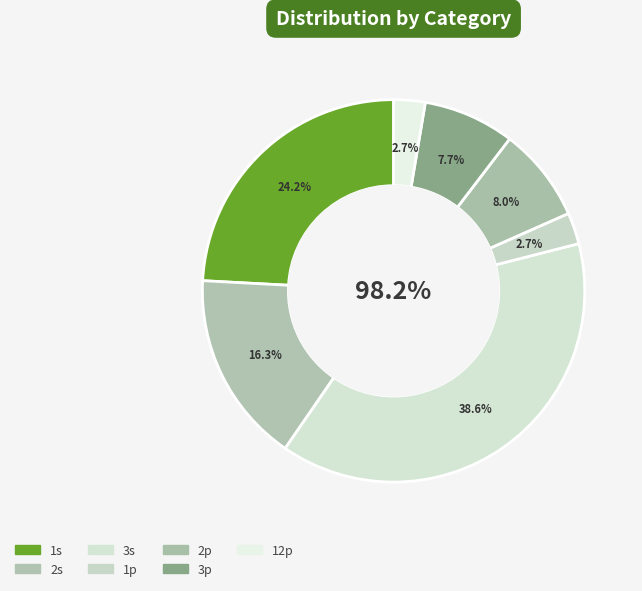

What is the smallest slice in the pie chart?

1p